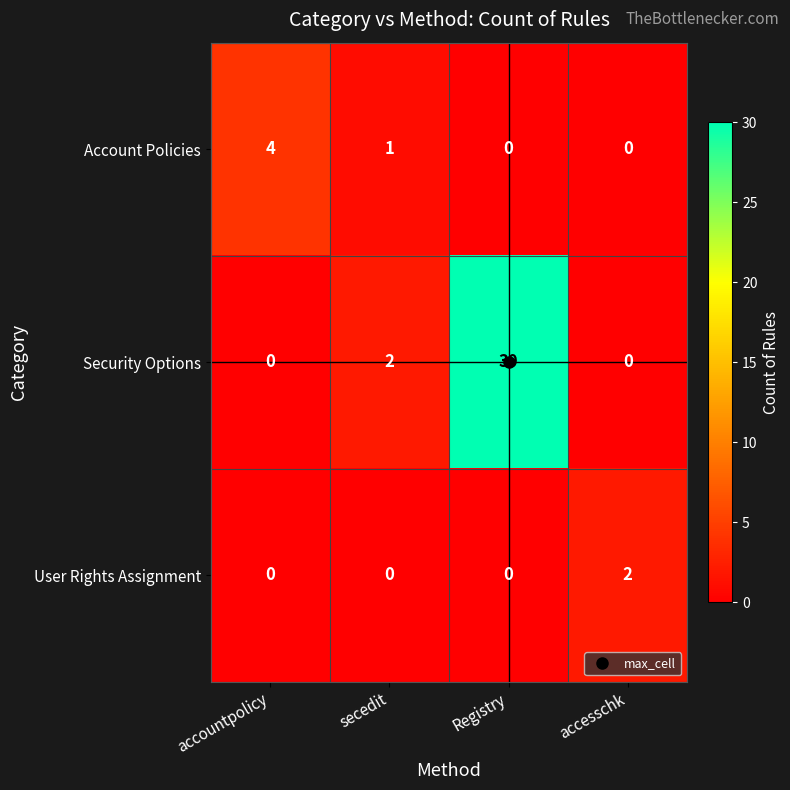

Count the number of data series in this chart.

3